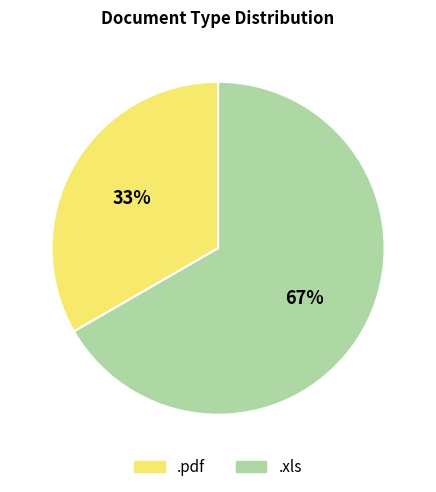

Do .pdf and .xls together represent more than half of the pie?

Yes